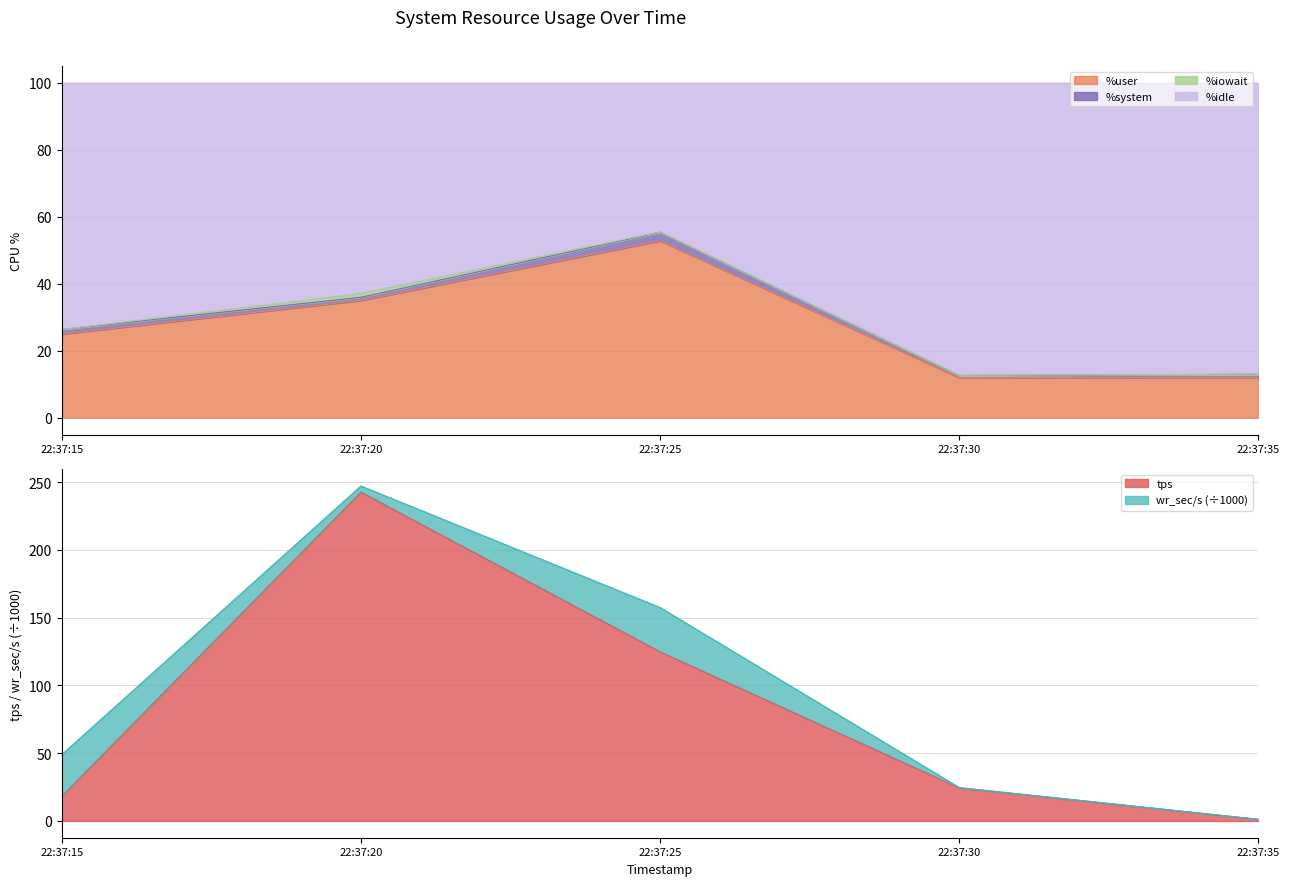

How many data points in tps are less than 24?

2